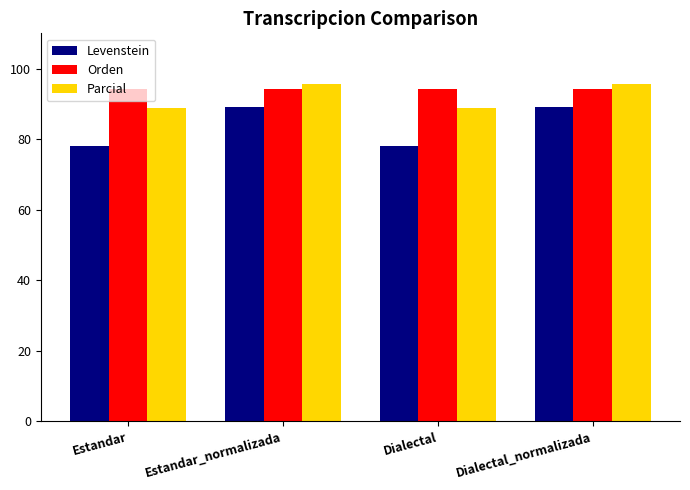

What is the difference between the highest and lowest values at Dialectal_normalizada?

6.5